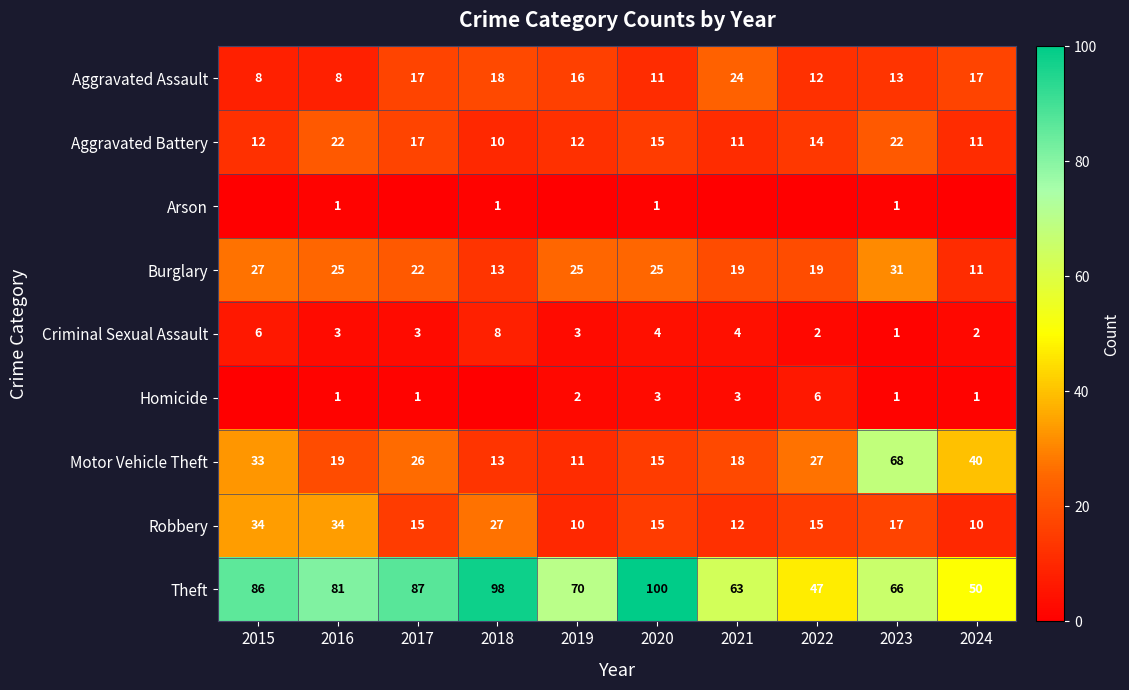

Is it true that Robbery equals 9 at 2018?

False